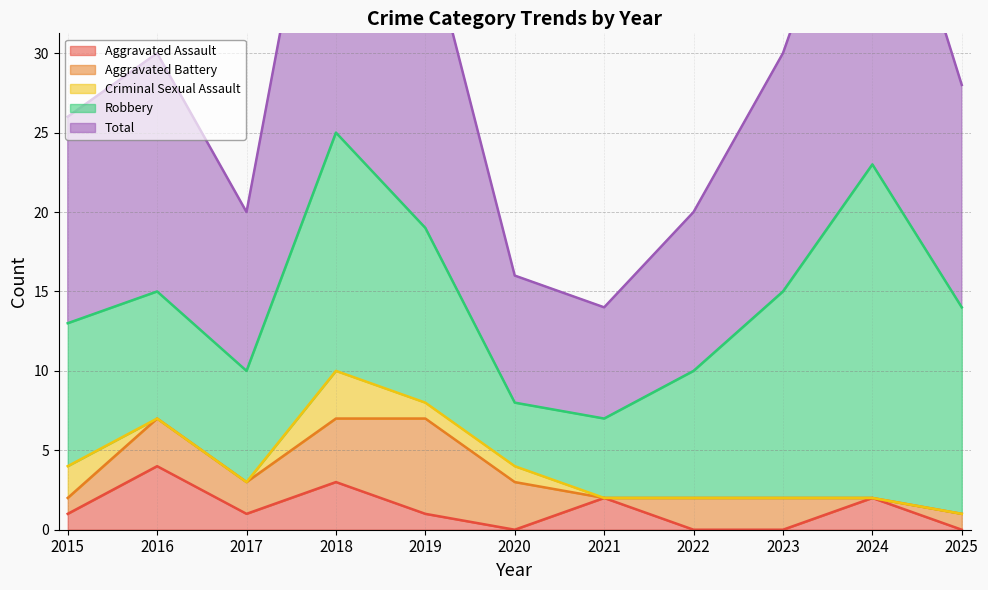

The value of Aggravated Assault at 2023 is 2. True or false?

False